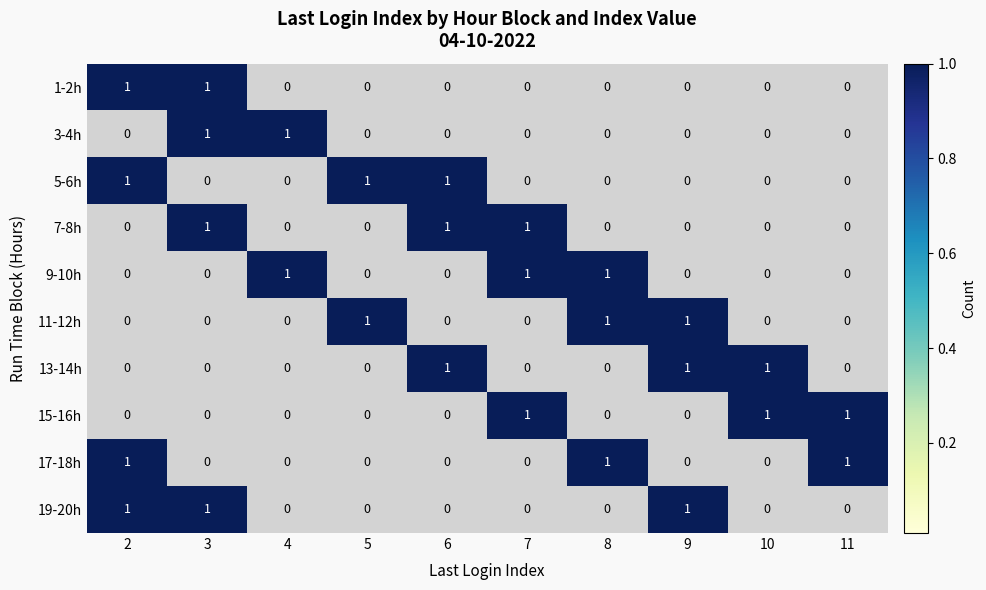

How many categories are shown in the chart?

10